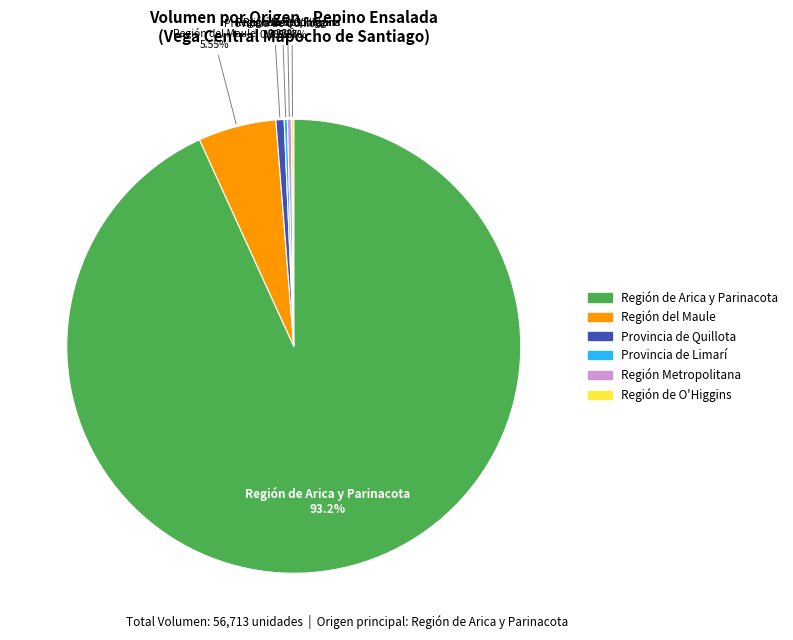

To the nearest percent, what is the difference between the largest and smallest slice percentages?

93%